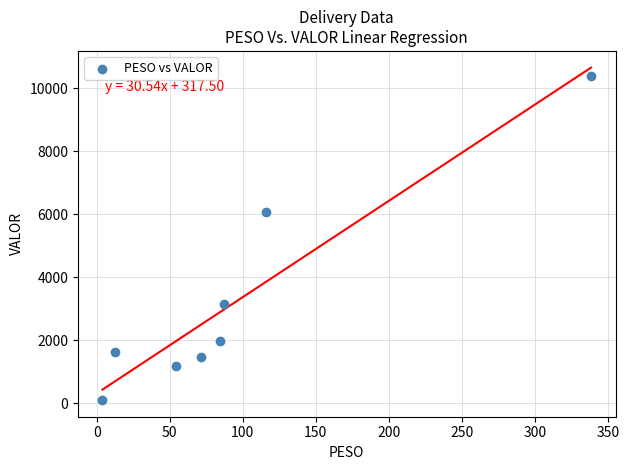

What is the range of Y values (max minus min)?

10284.7